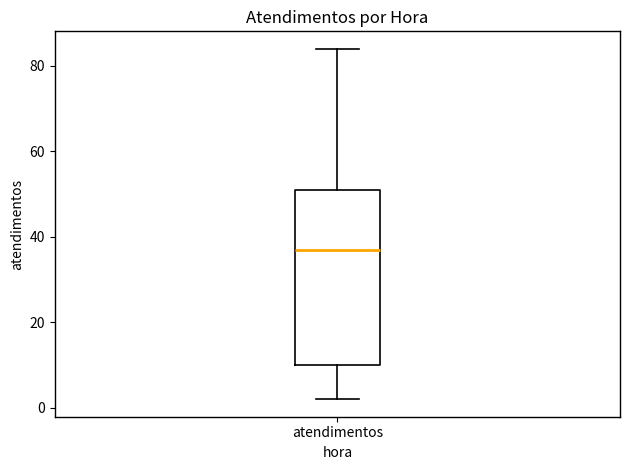

Where is the lower edge of the box for atendimentos on the y-axis? The values are not printed on the chart, so give them approximately, as read against the axis.

10